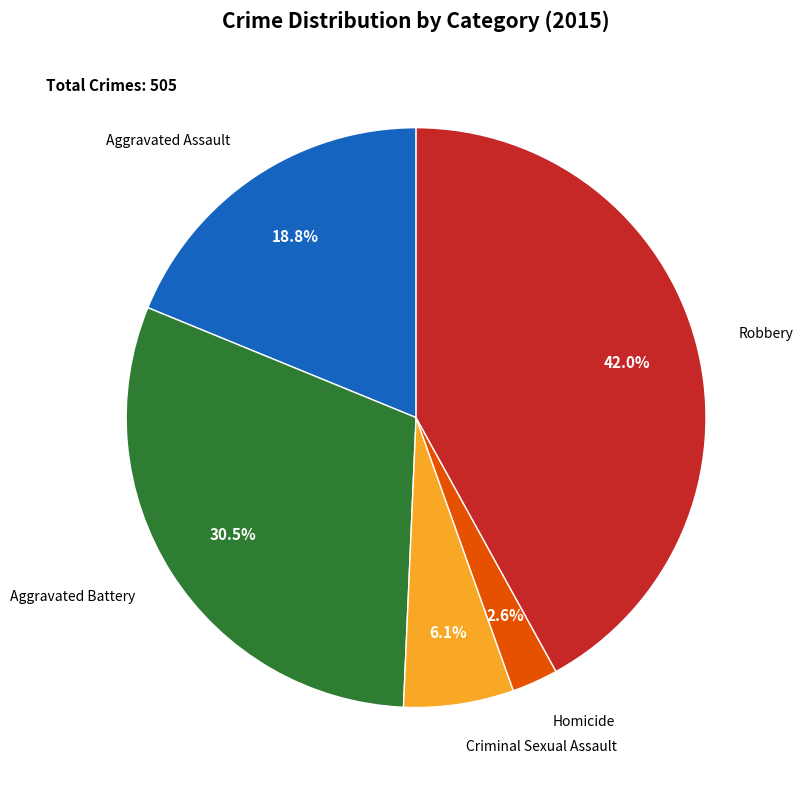

Is there a majority slice in this chart?

No